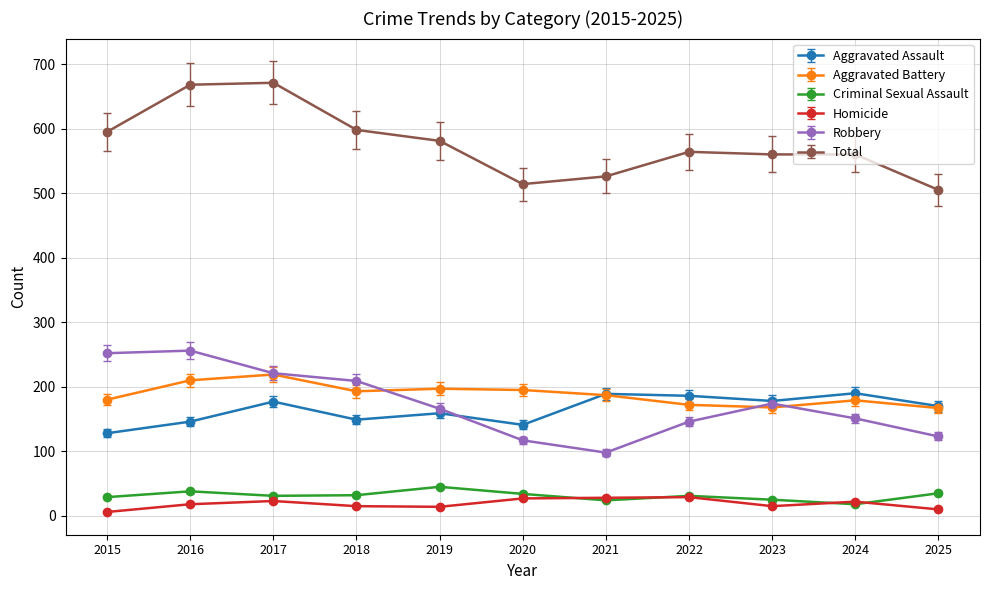

What is the highest value of the Aggravated Assault series?

190